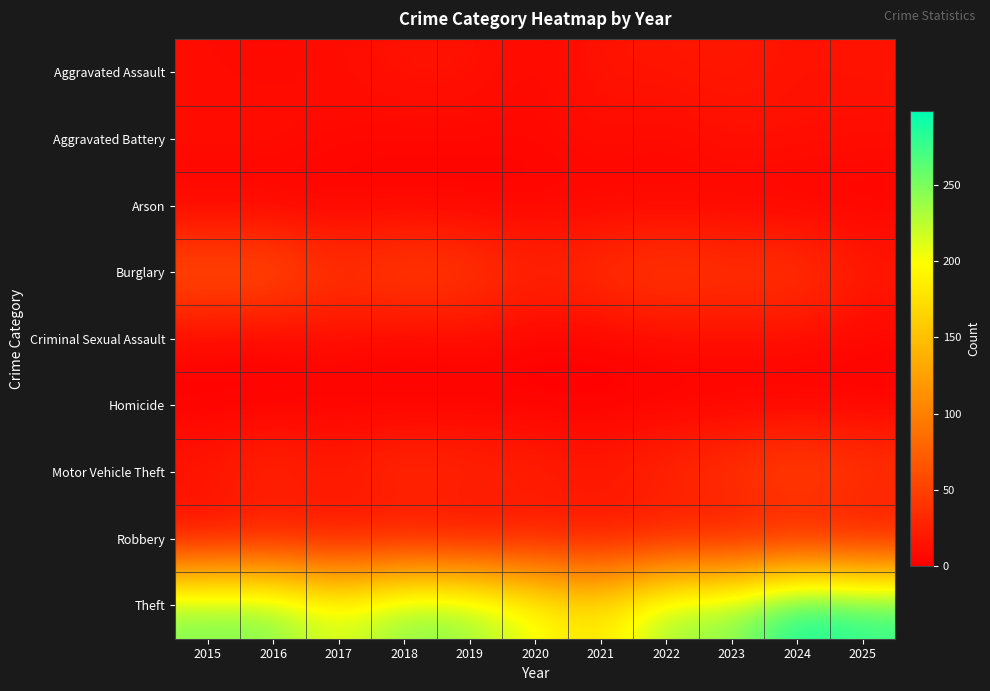

Which series has the widest spread of values?

Theft